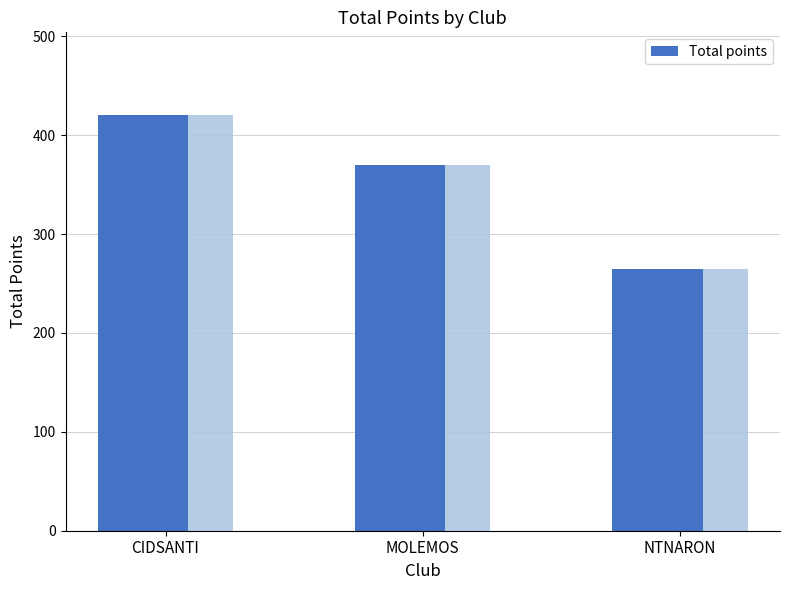

List the labels in order of value, largest first.

CIDSANTI, MOLEMOS, NTNARON